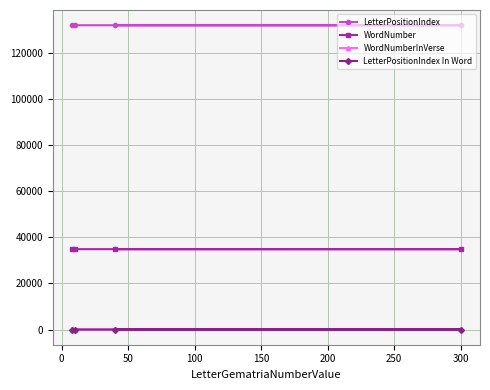

What is the value of the WordNumberInVerse point at the 1st from the left?

5